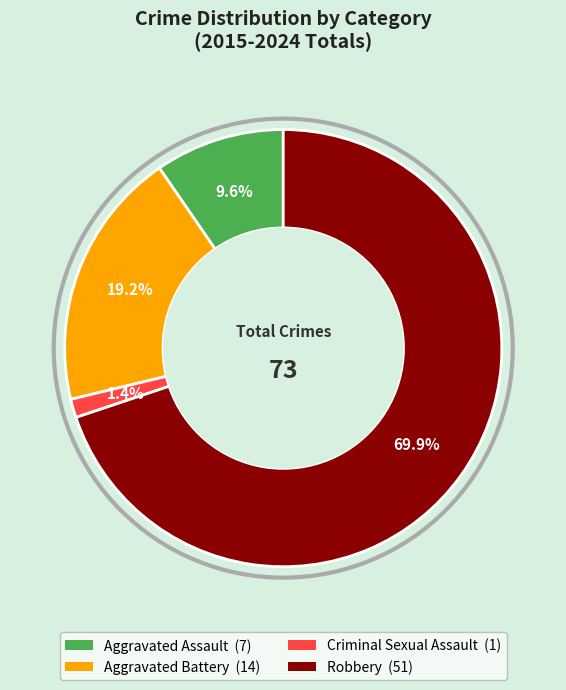

To the nearest percent, what is the average slice percentage?

25%